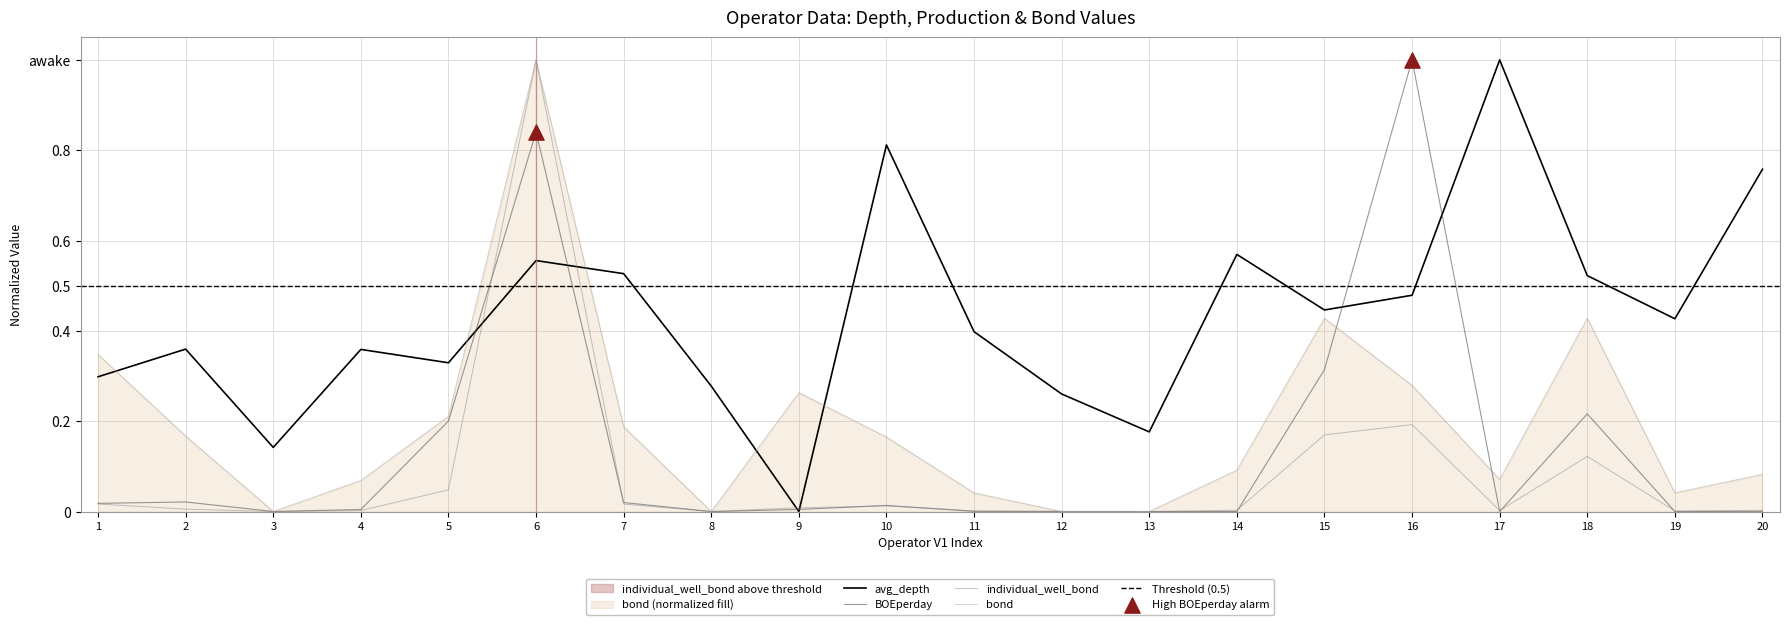

Which series has the largest total across all categories?

avg_depth